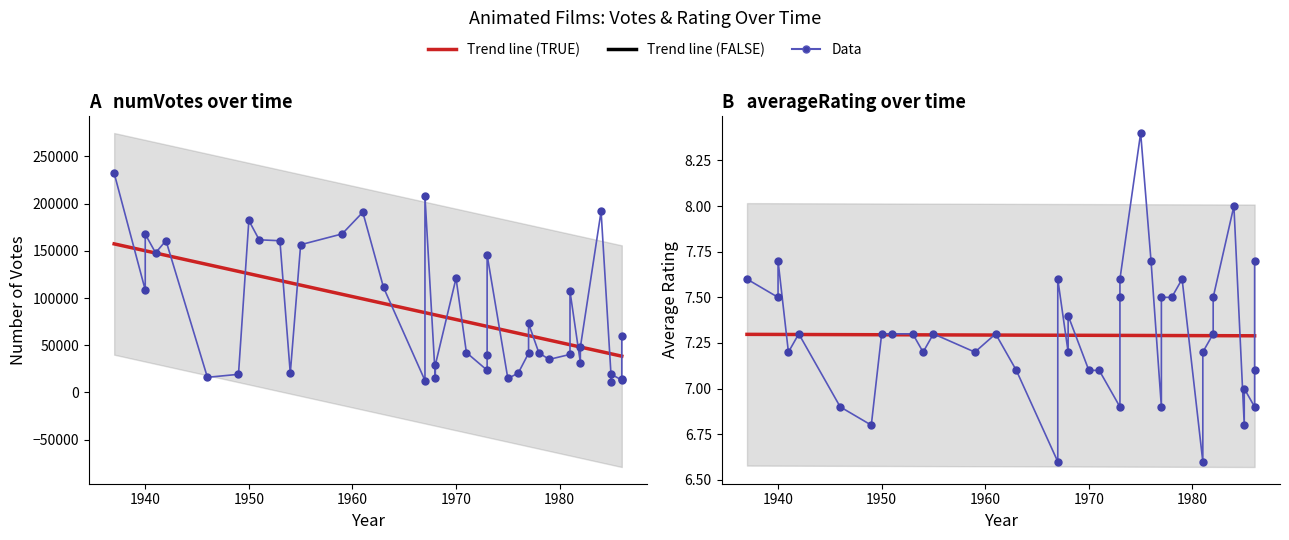

How many lines are shown in the chart?

4